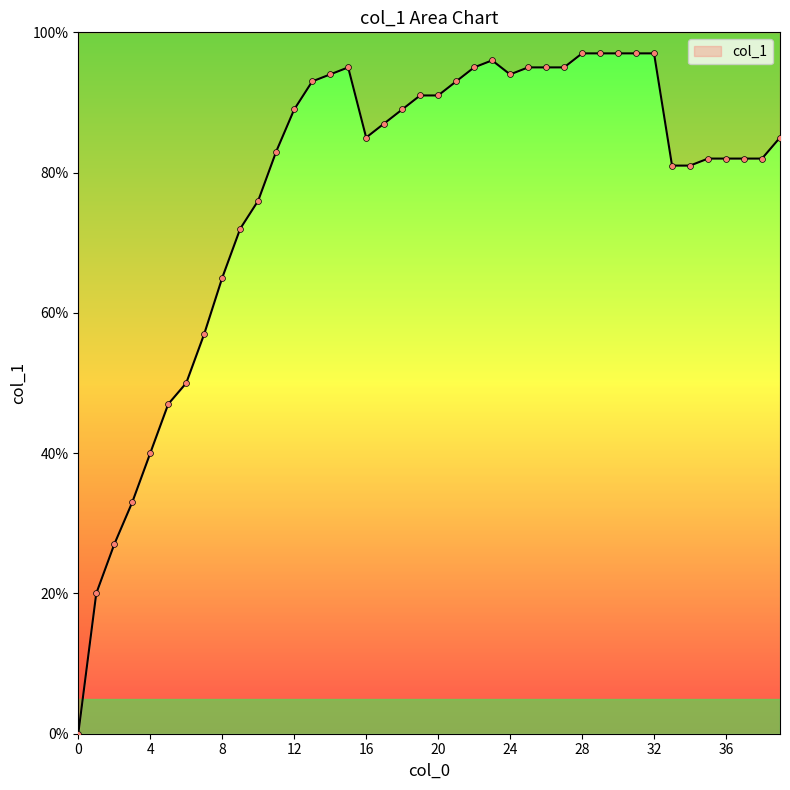

Between 23 and 13, which is larger?

23